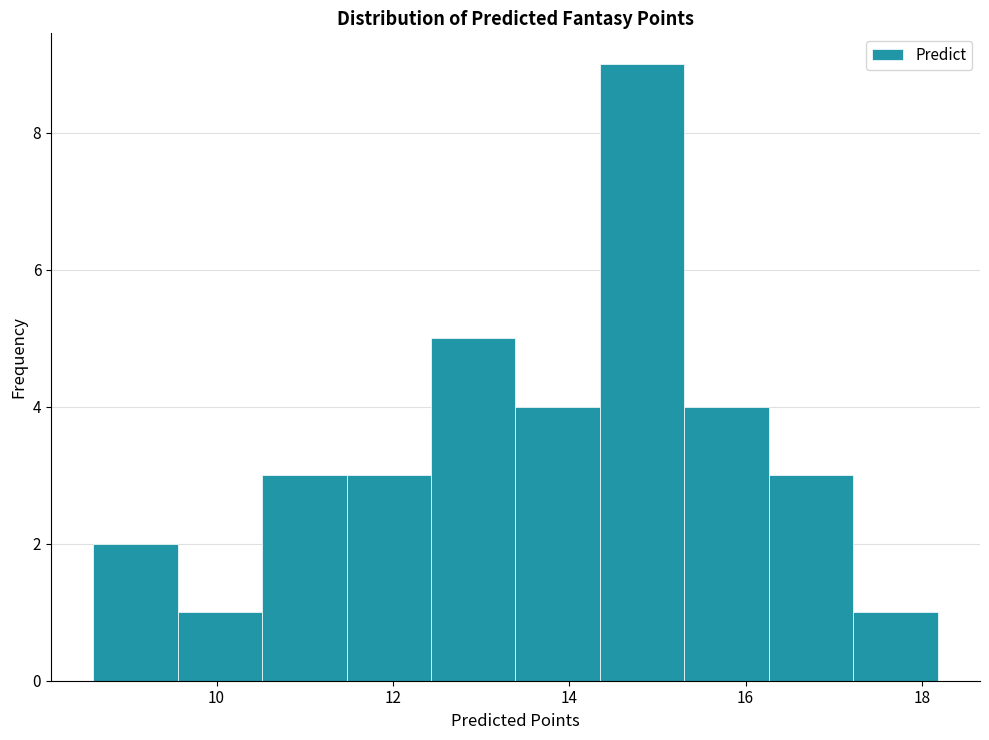

Which range on the x-axis has the tallest bar?

14.4 to 15.4